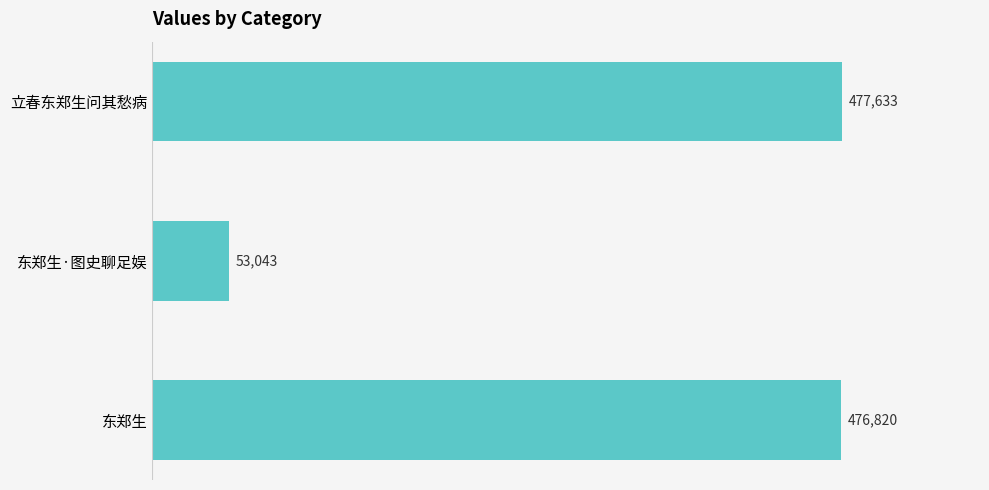

Count the number of data series in this chart.

1